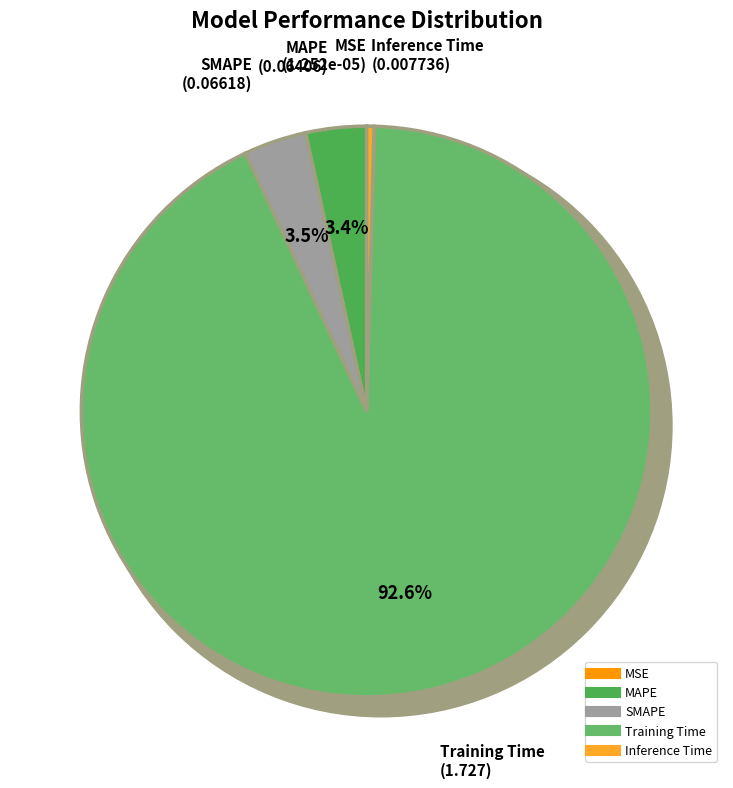

Count the number of slices in the pie.

5